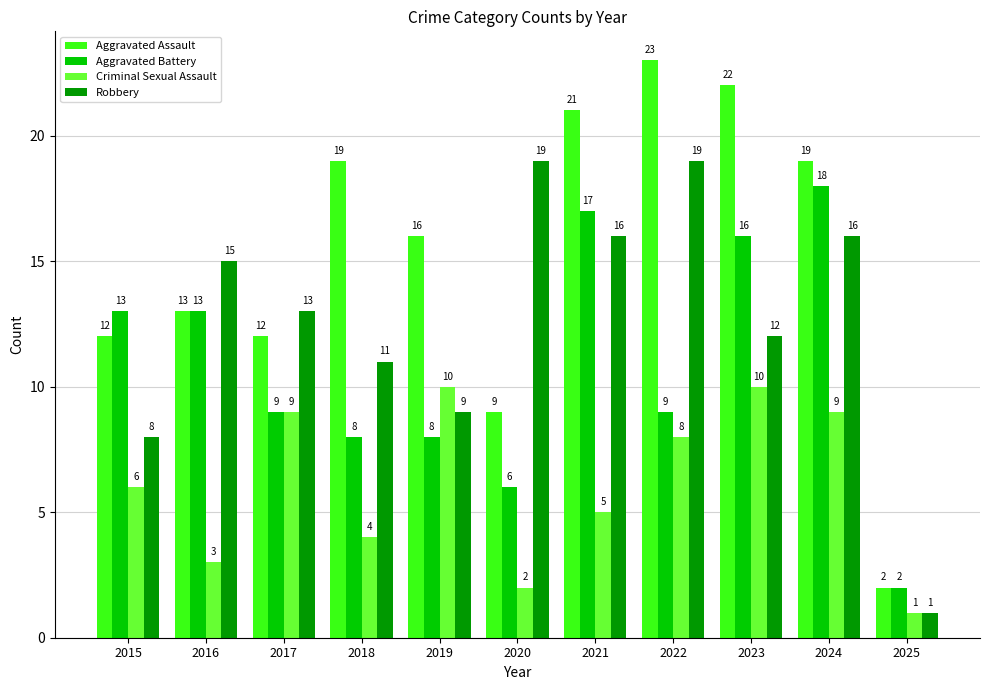

List the series in order of their peak value, lowest first.

Criminal Sexual Assault, Aggravated Battery, Robbery, Aggravated Assault